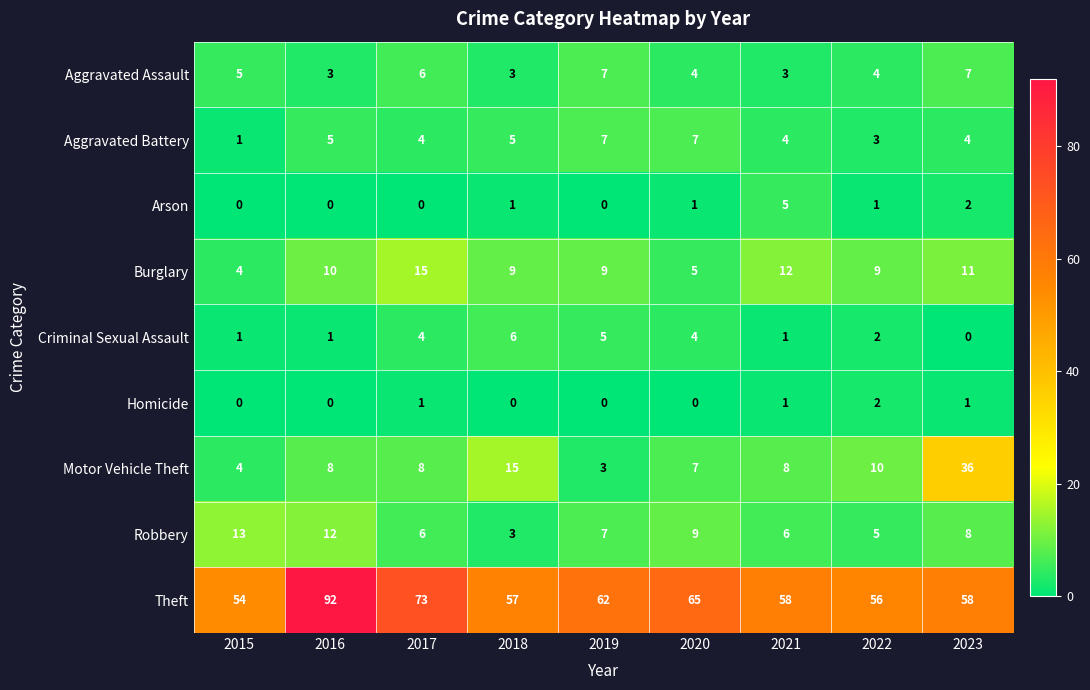

How many categories are shown in the chart?

9